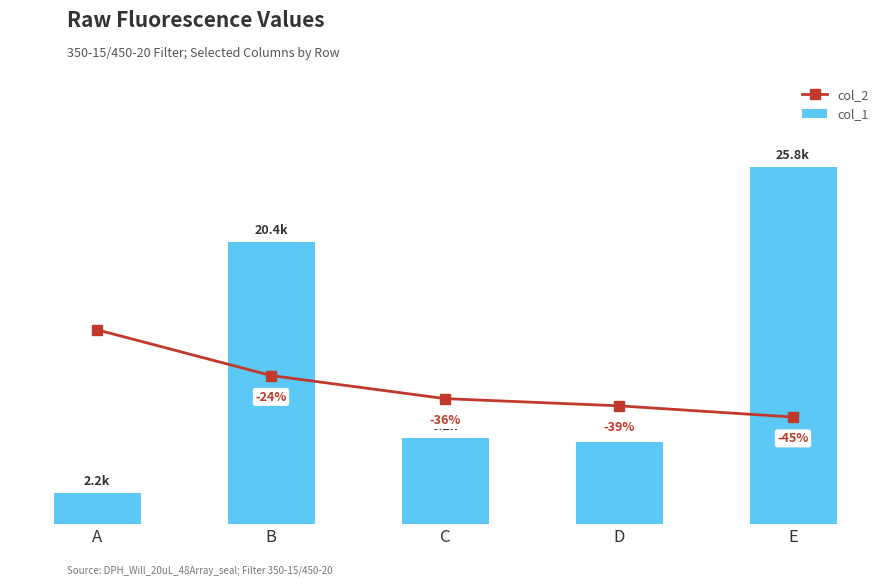

Count the number of data series in this chart.

2